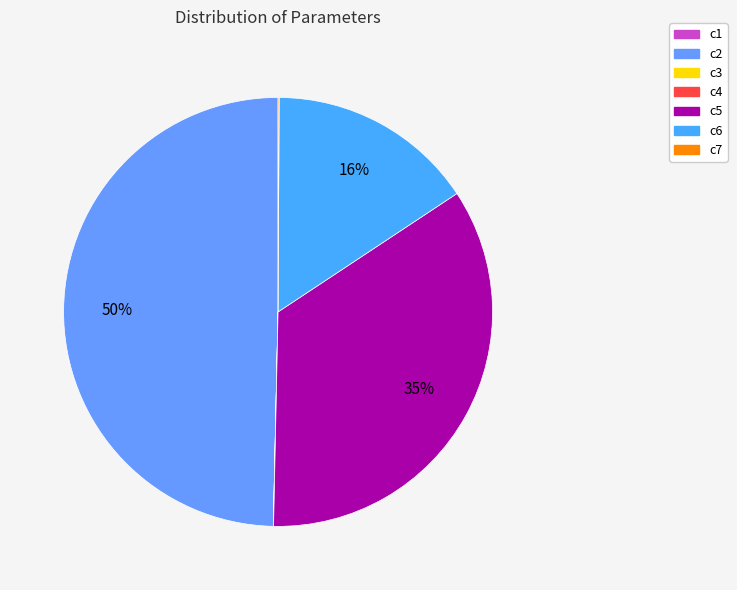

What is the change in value from c1 to c5?

+1156.9